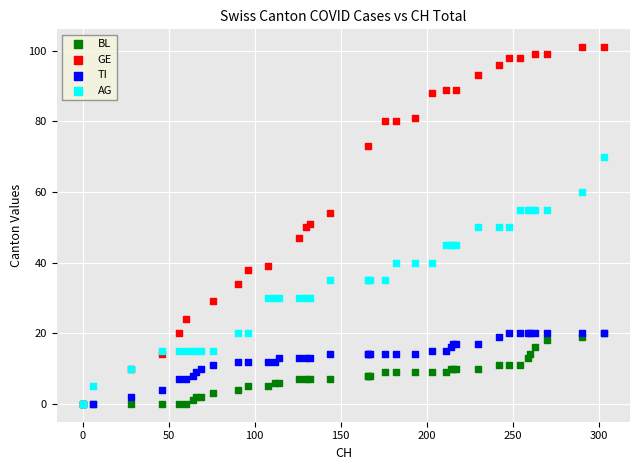

Which series has the widest spread of Y values?

GE